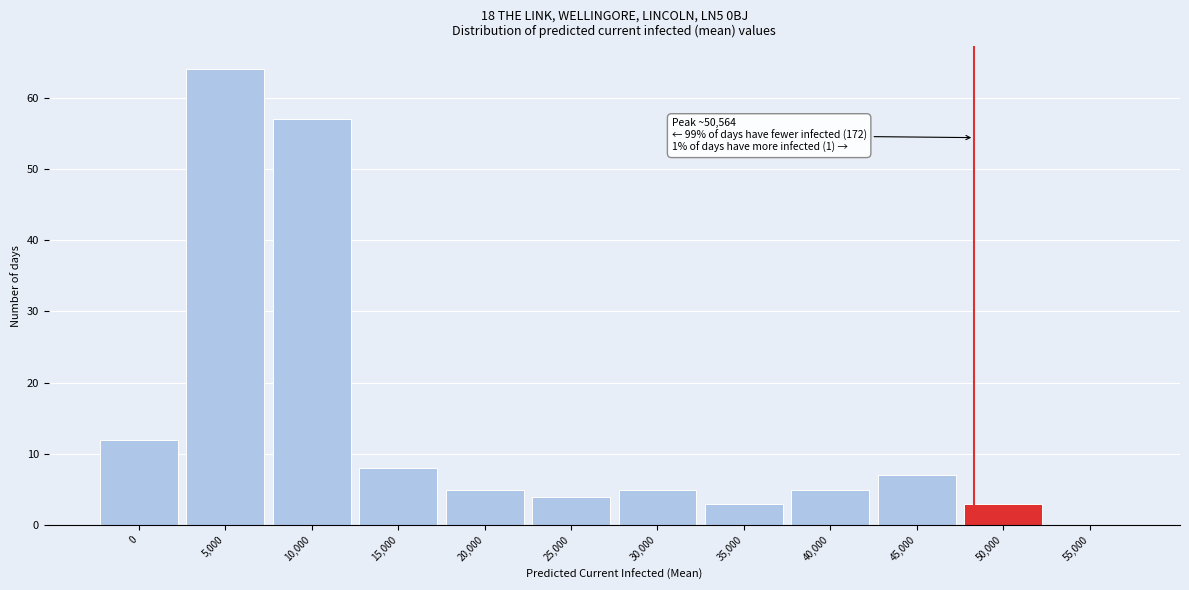

Reading right to left, what are all the values shown in this chart?

55,000=0	50,000=3	45,000=7	40,000=5	35,000=3	30,000=5	25,000=4	20,000=5	15,000=8	10,000=57	5,000=64	0=12